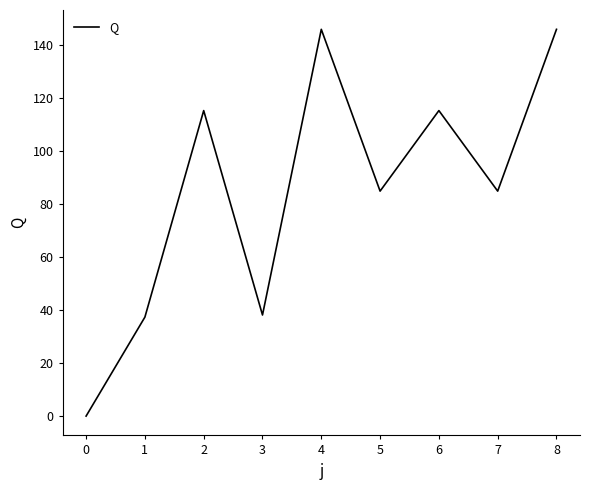

How many interior local peaks (higher than both neighbors) does the data have?

3